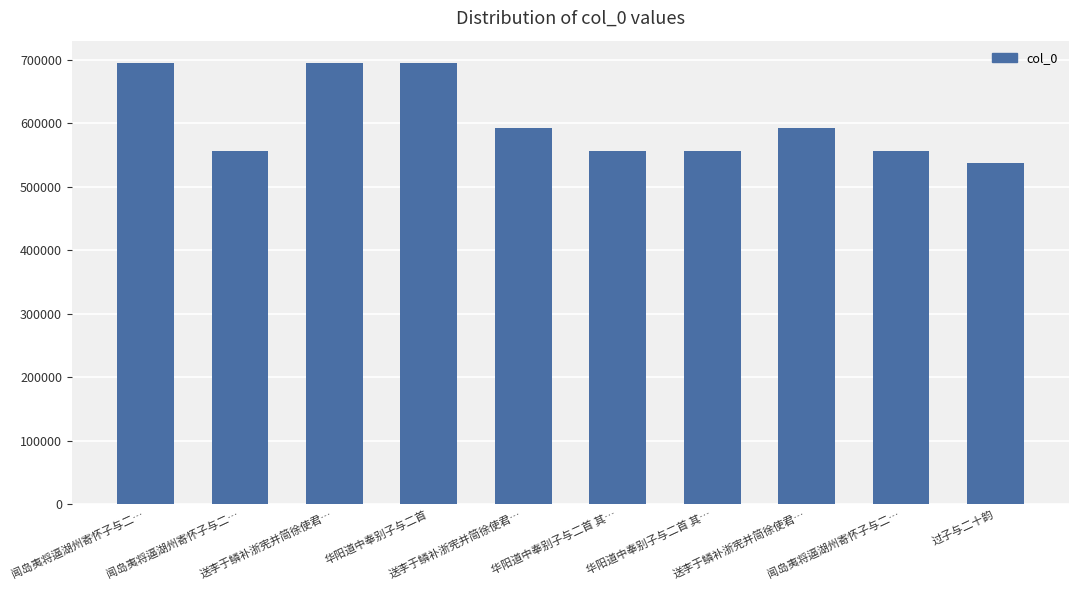

How many distinct data groups are displayed?

1